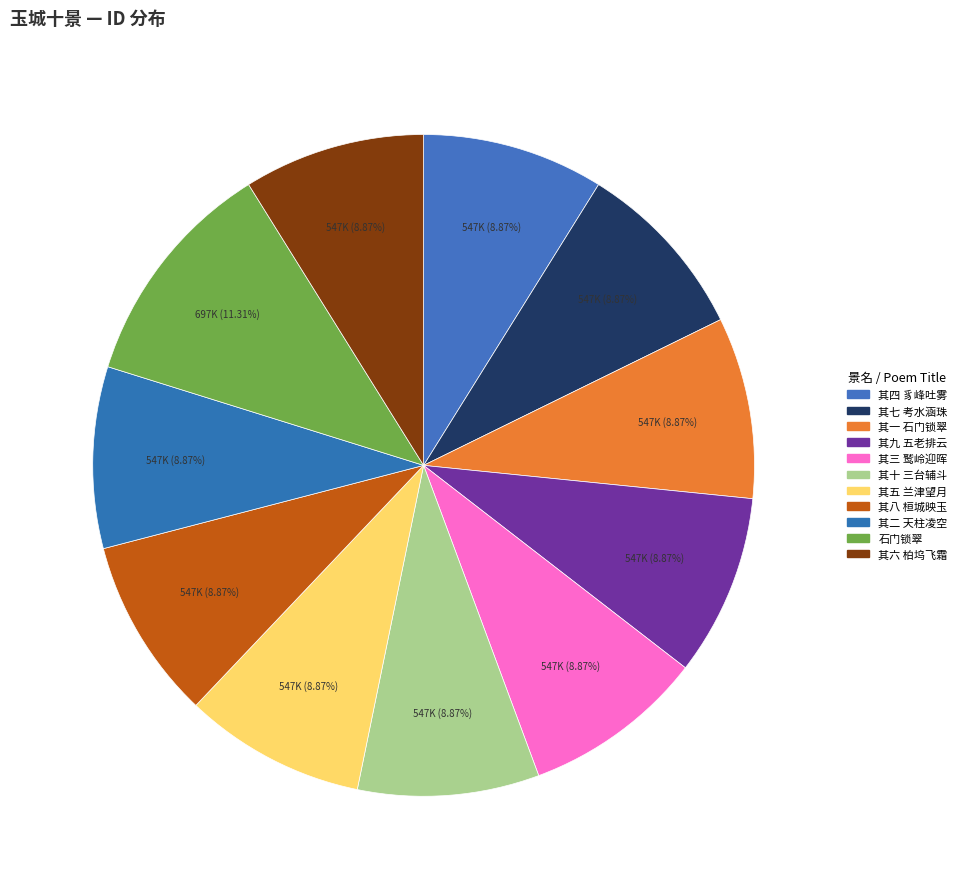

To the nearest percent, what is the average slice percentage?

9%